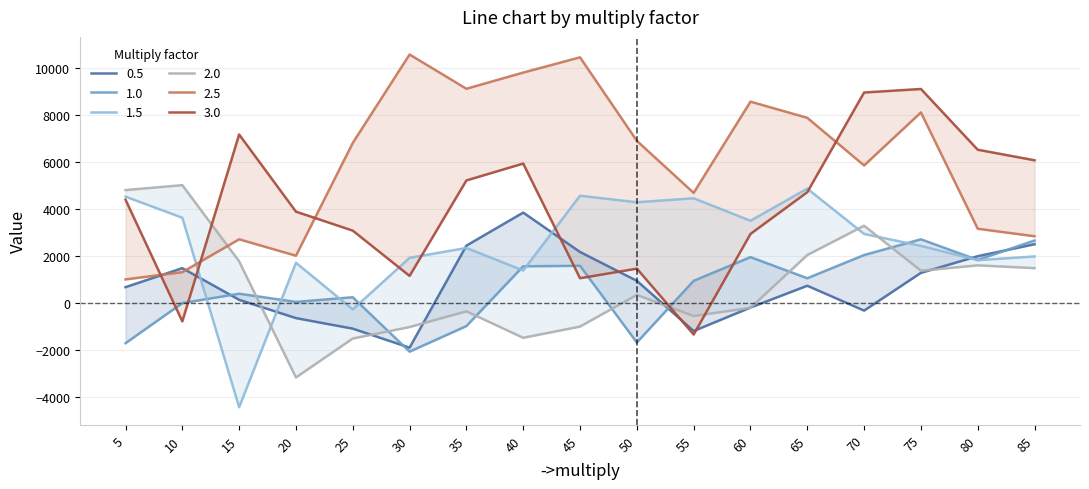

Reading right to left, transcribe all the data shown in this chart.

0.5: 85=2495	80=1985	75=1275	70=-335	65=725	60=-205	55=-1205	50=935	45=2165	40=3845	35=2435	30=-1915	25=-1105	20=-655	15=125	10=1475	5=665
1.0: 85=2655	80=1825	75=2705	70=2035	65=1045	60=1945	55=935	50=-1695	45=1575	40=1555	35=-995	30=-2085	25=235	20=35	15=385	10=-15	5=-1725
1.5: 85=1975	80=1815	75=2425	70=2935	65=4865	60=3495	55=4455	50=4285	45=4565	40=1375	35=2335	30=1915	25=-285	20=1705	15=-4455	10=3625	5=4525
2.0: 85=1475	80=1595	75=1365	70=3285	65=2035	60=-215	55=-565	50=335	45=-1015	40=-1495	35=-365	30=-1035	25=-1525	20=-3185	15=1765	10=5015	5=4805
2.5: 85=2835	80=3155	75=8115	70=5855	65=7885	60=8575	55=4685	50=6905	45=10465	40=9815	35=9125	30=10585	25=6815	20=2005	15=2705	10=1305	5=995
3.0: 85=6075	80=6525	75=9115	70=8965	65=4715	60=2935	55=-1355	50=1455	45=1045	40=5935	35=5215	30=1145	25=3075	20=3885	15=7175	10=-795	5=4395